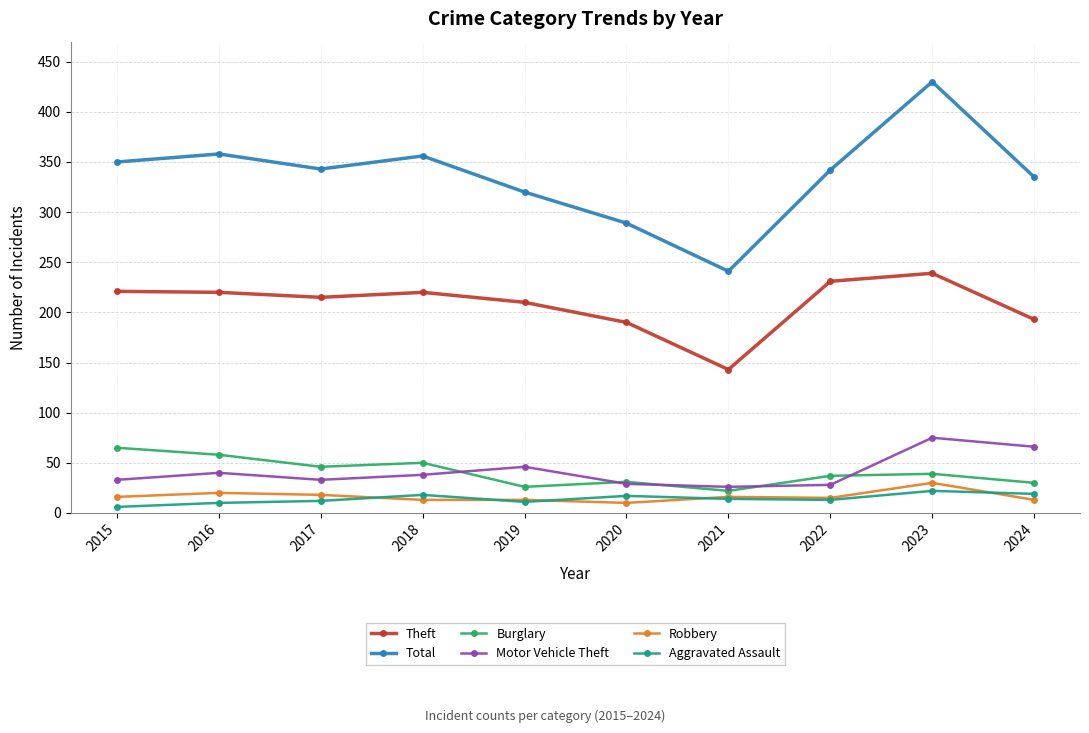

What is the difference between the maximum and minimum values in the Motor Vehicle Theft series?

49